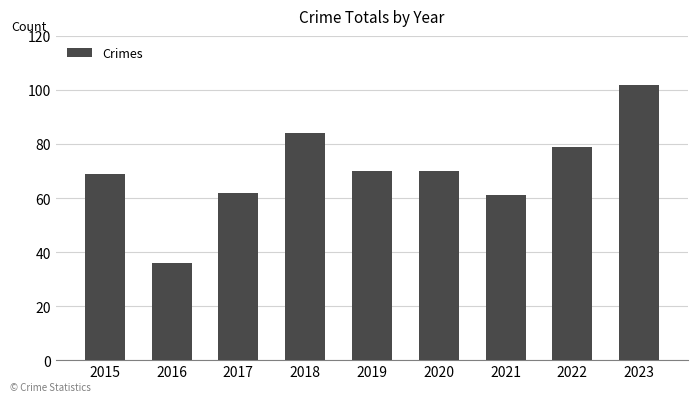

What is the sum of all values?

633